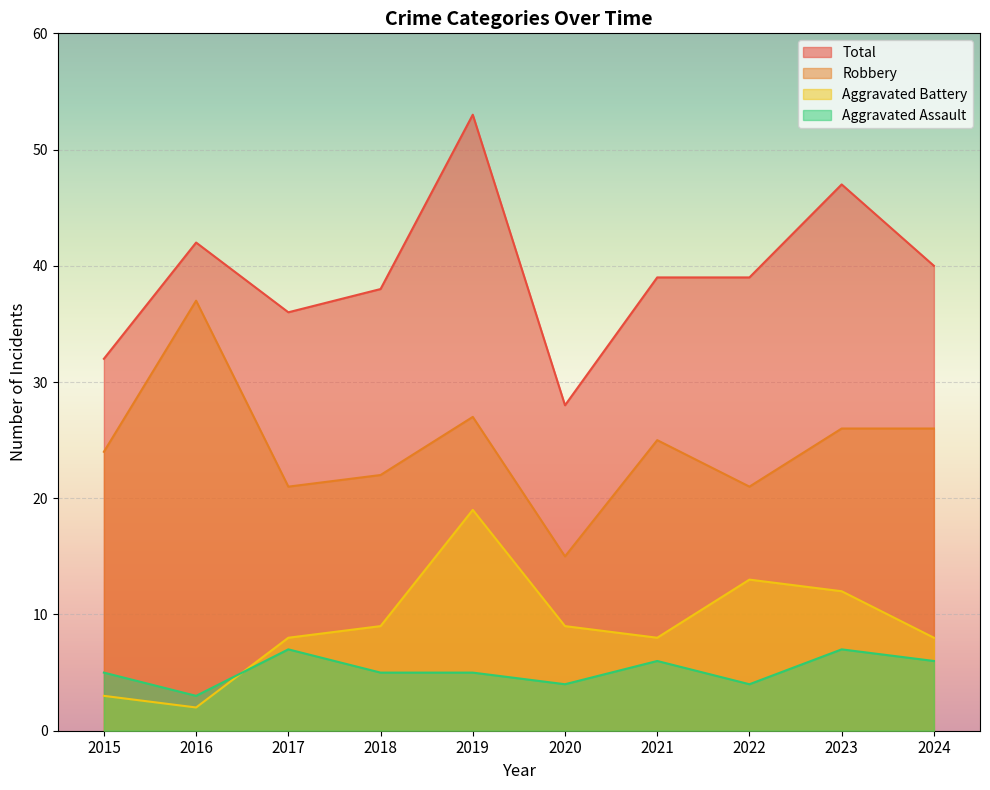

The Total series shows 39 at 2021. True or false?

True